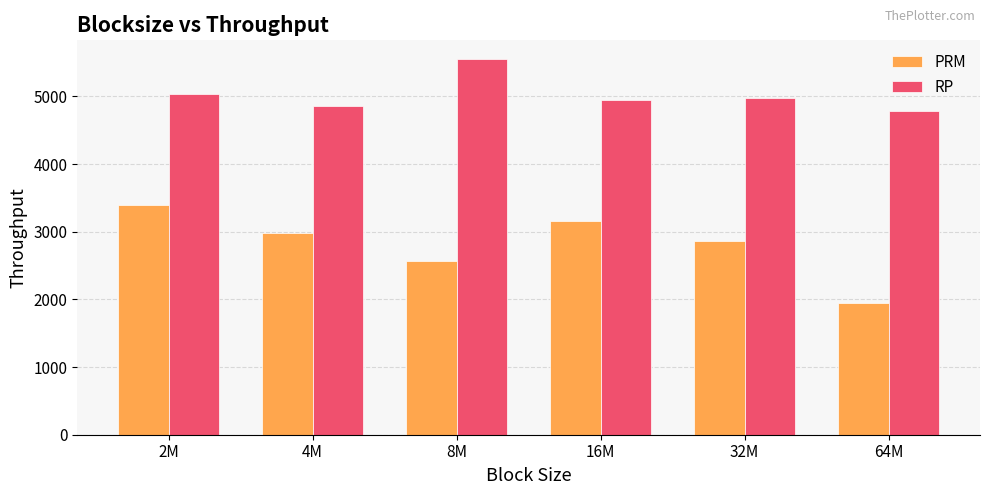

How many values in the RP series exceed 4975?

3